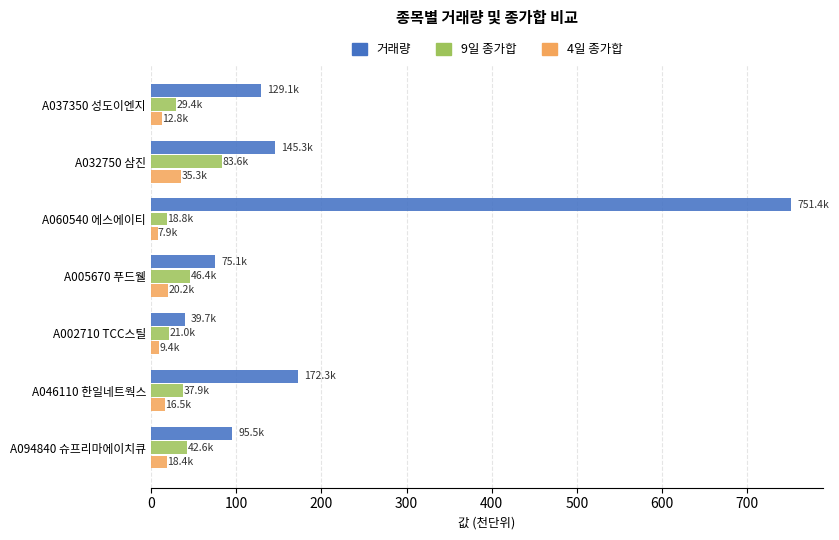

At which category is the sum across all series the highest?

A060540 에스에이티